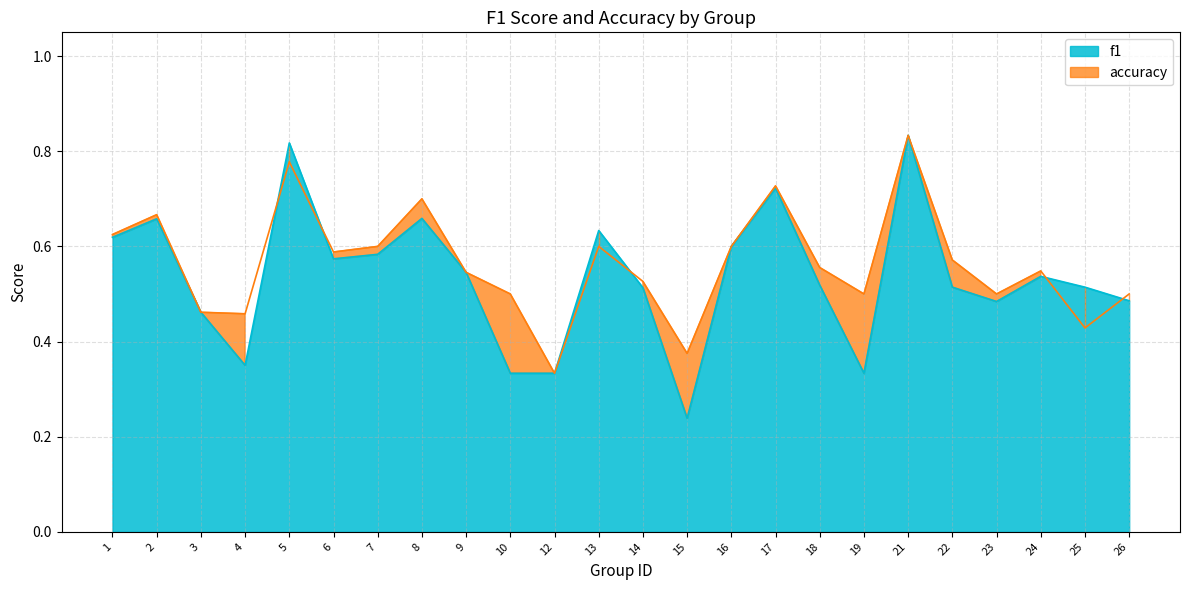

How many interior local valleys does the f1 series have?

5